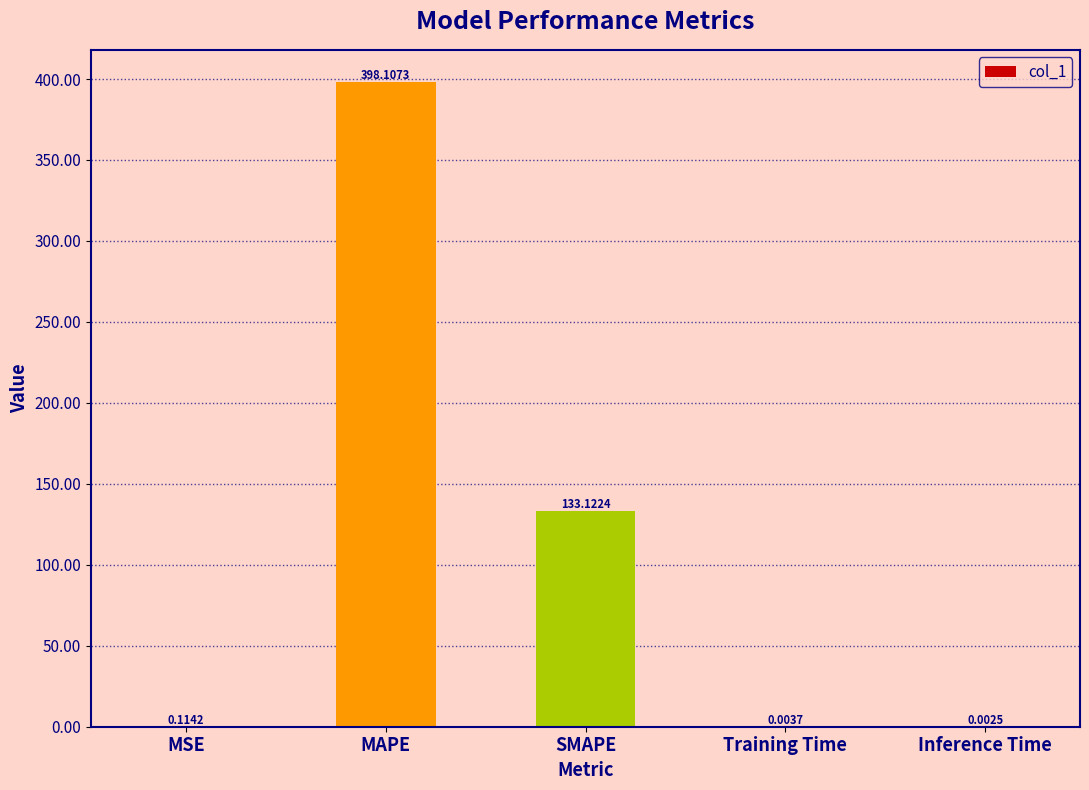

What is the sum of all values?

531.4